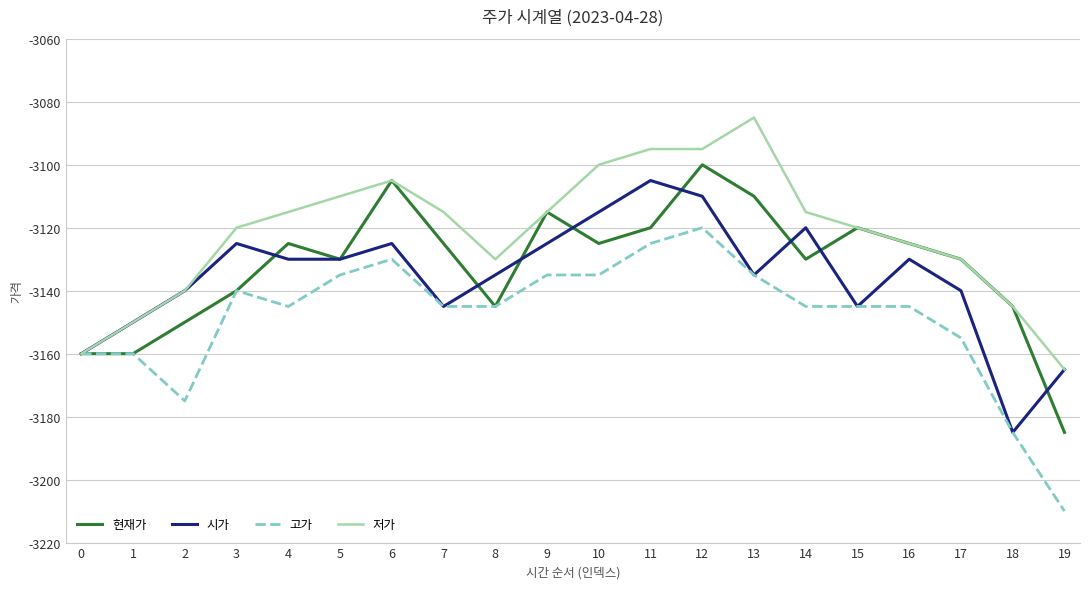

What is the difference between the highest and lowest values at 12?

25